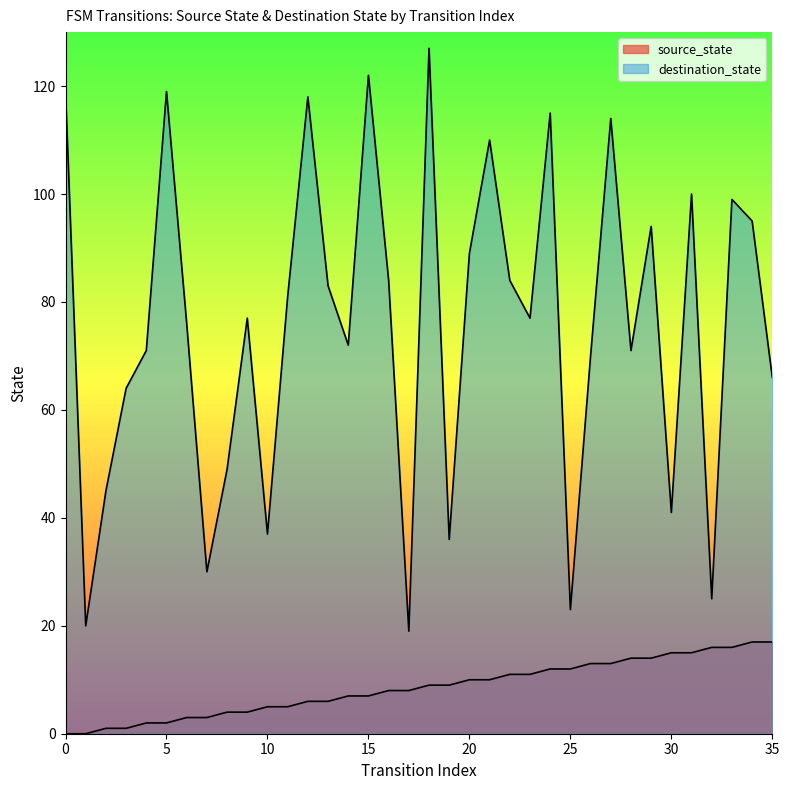

List the labels in order of value, largest first.

34, 35, 32, 33, 30, 31, 28, 29, 26, 27, 24, 25, 22, 23, 20, 21, 18, 19, 16, 17, 14, 15, 12, 13, 10, 11, 8, 9, 6, 7, 4, 5, 2, 3, 0, 1